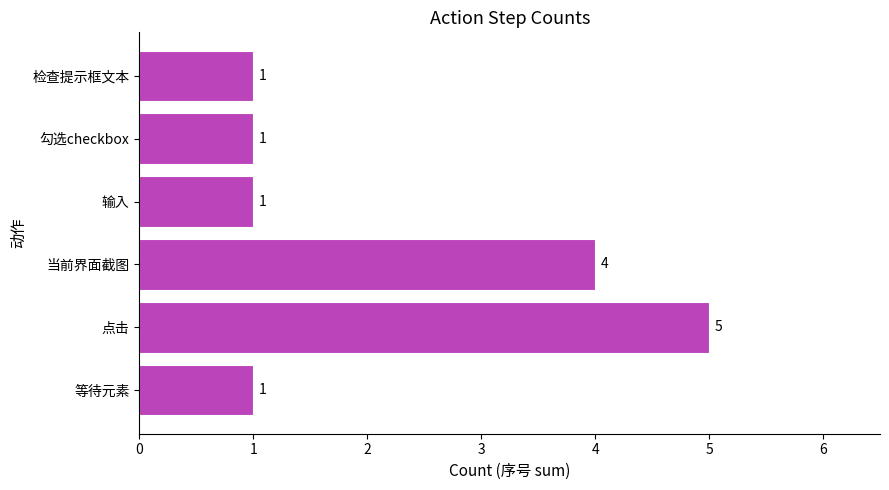

What is the greatest value displayed?

5